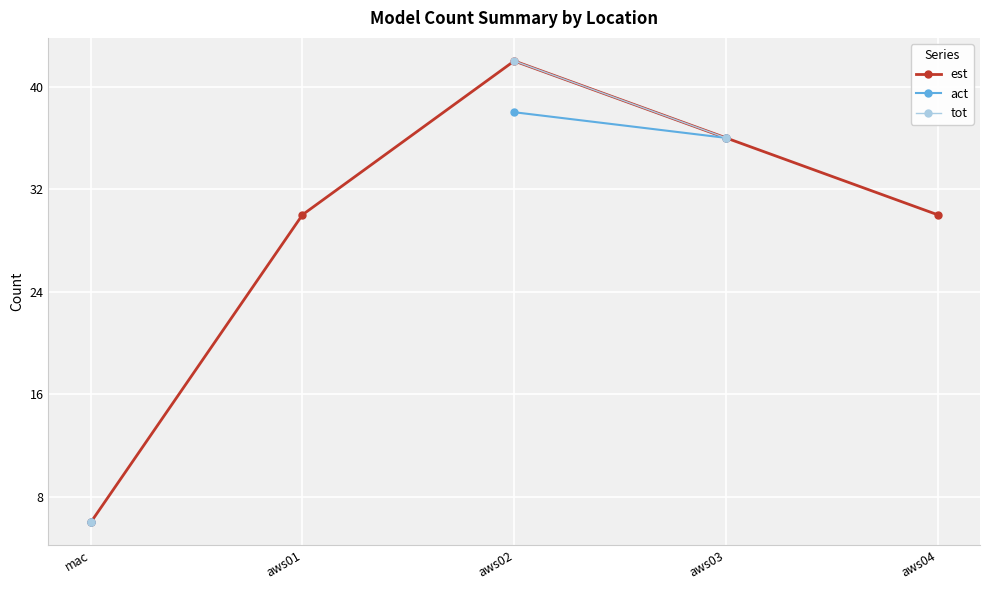

What is the total value across all series at aws03?

108.0